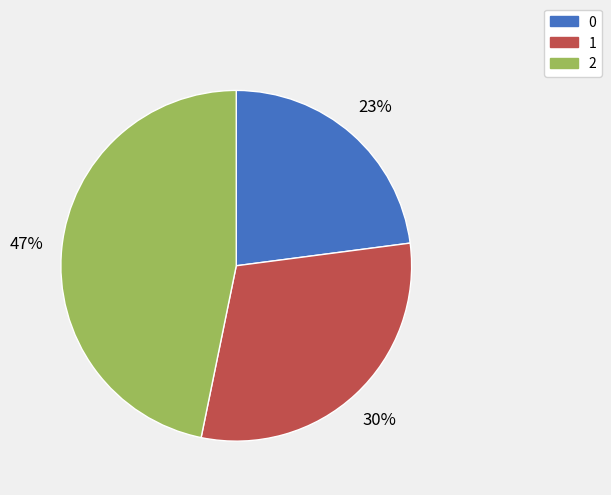

True or false: 1 accounts for 18% of the total.

False